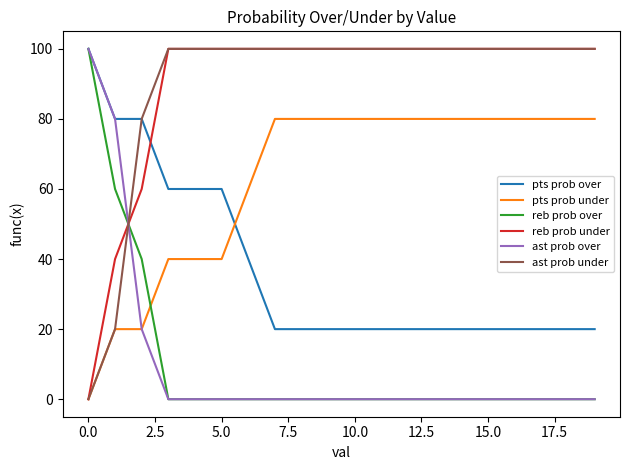

True or false: ast prob under and reb prob over intersect in this chart.

True